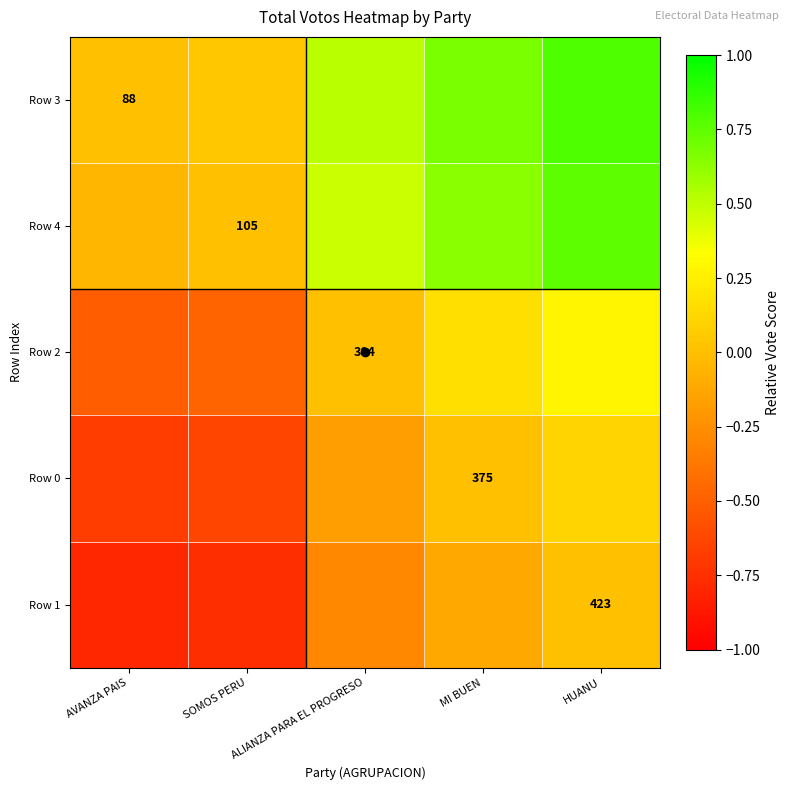

Which category has the lowest value in the Row 0 series?

AVANZA PAIS